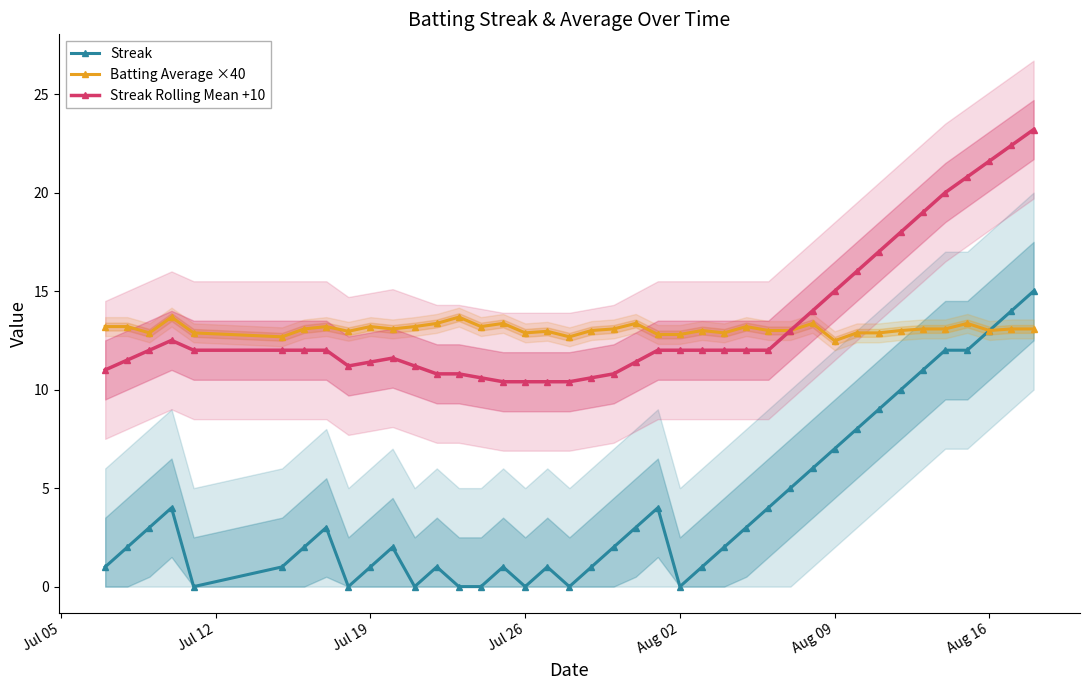

What is the difference between the second highest and minimum values in the Streak series?

14.0